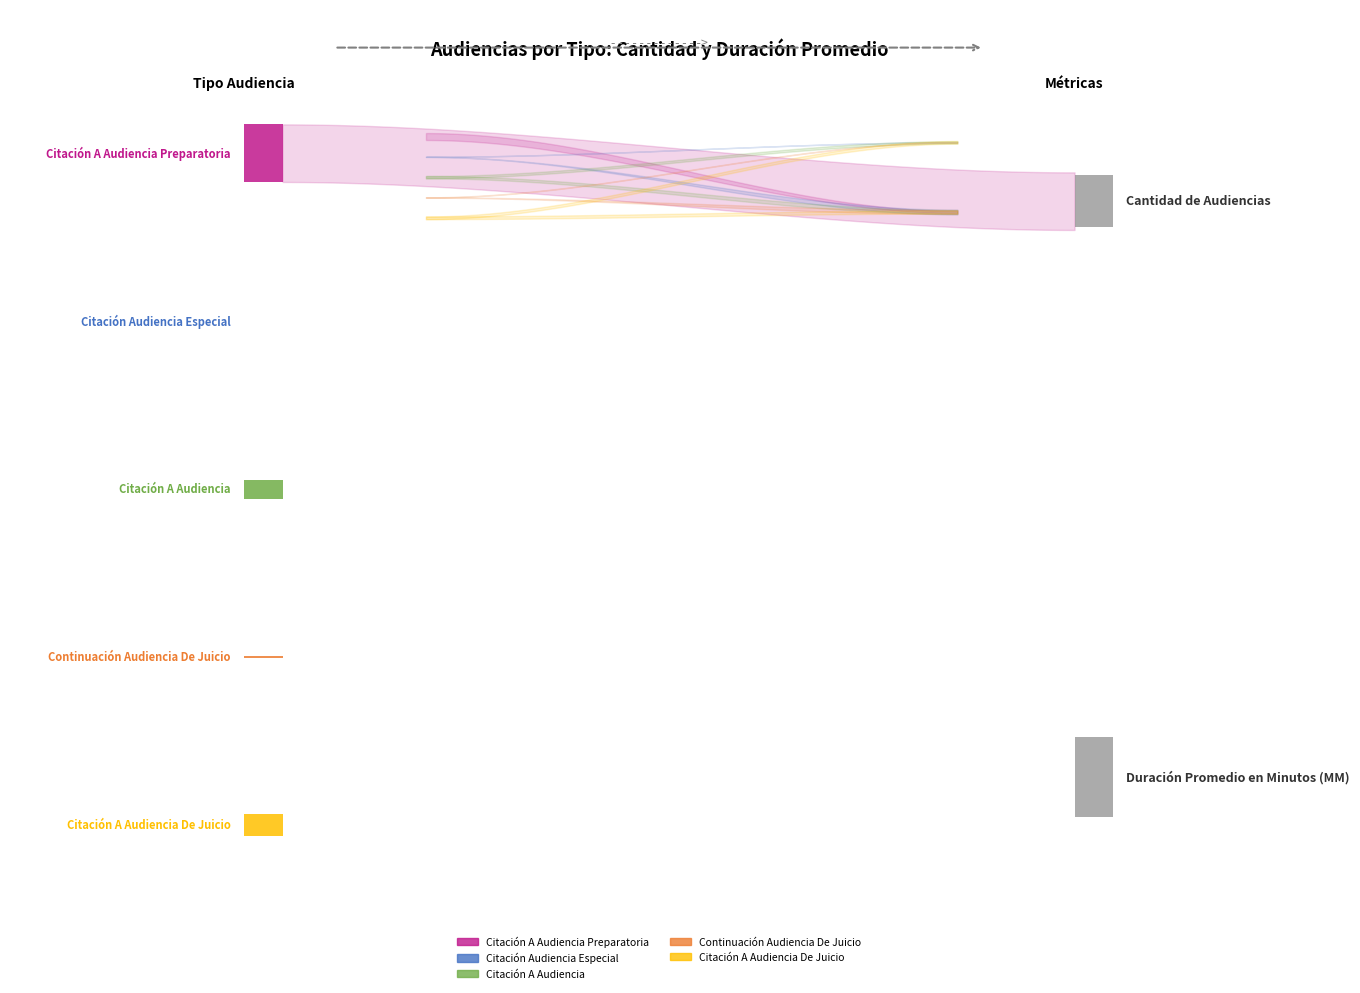

What is the difference between the Citación Audiencia Especial values at Duración Promedio en Minutos (MM) and Cantidad de Audiencias?

61